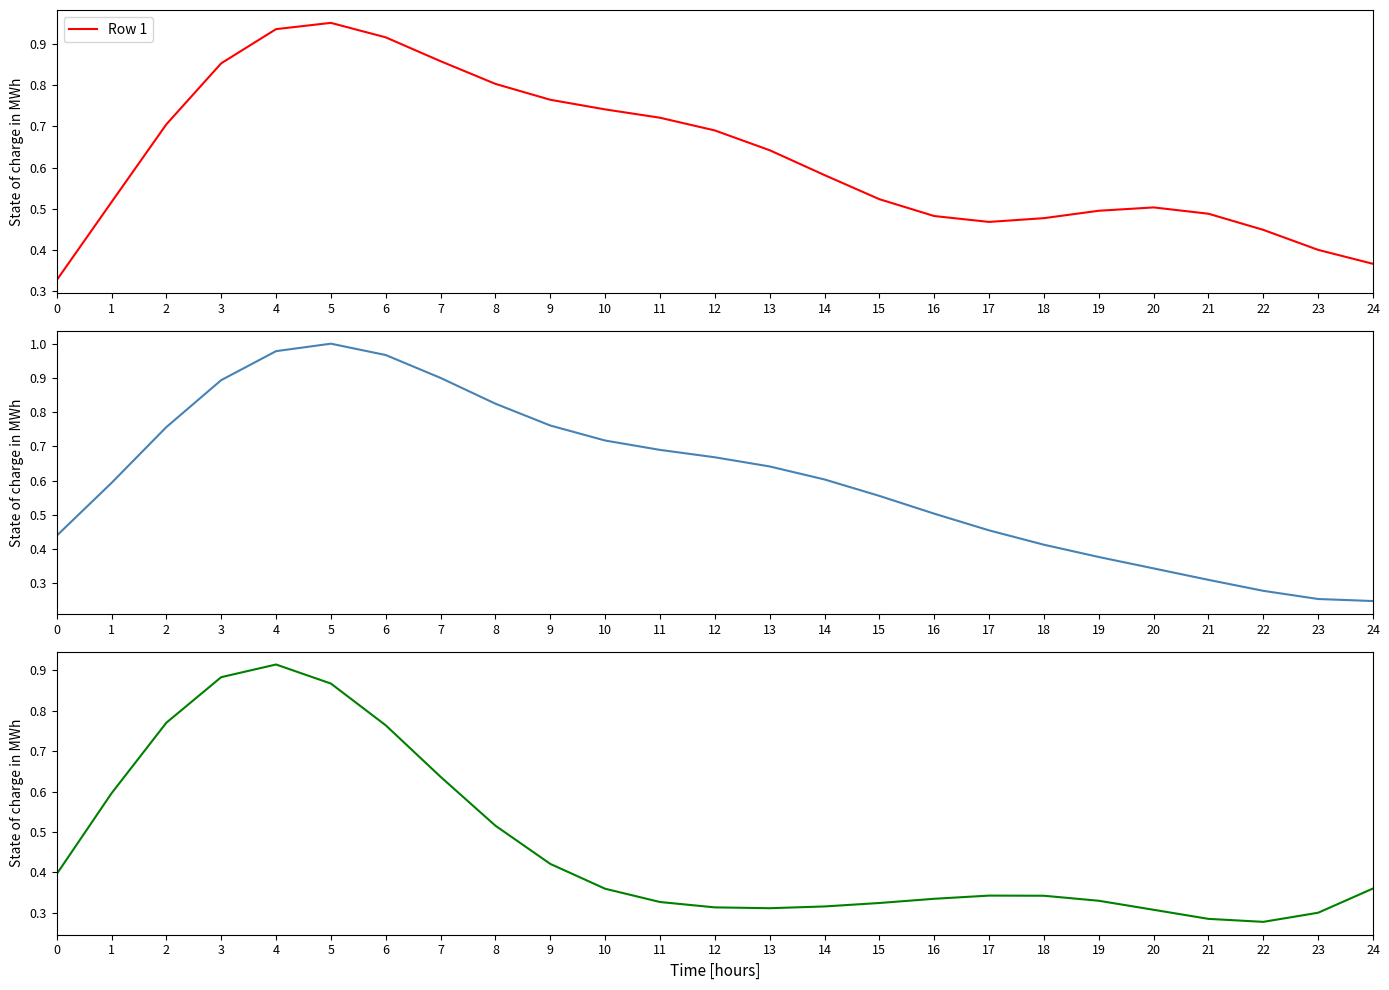

What value does the Row 3 series have at 19?

0.3